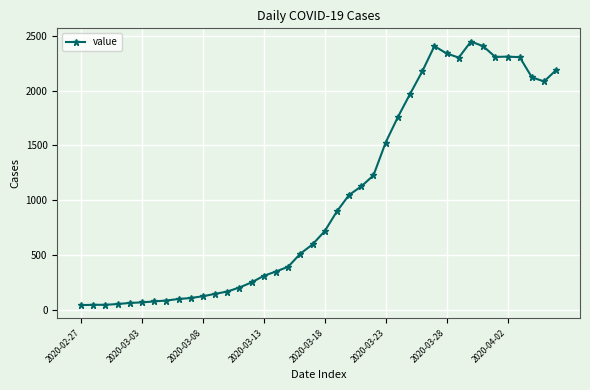

True or false: the data has more than 2 interior local peaks.

True